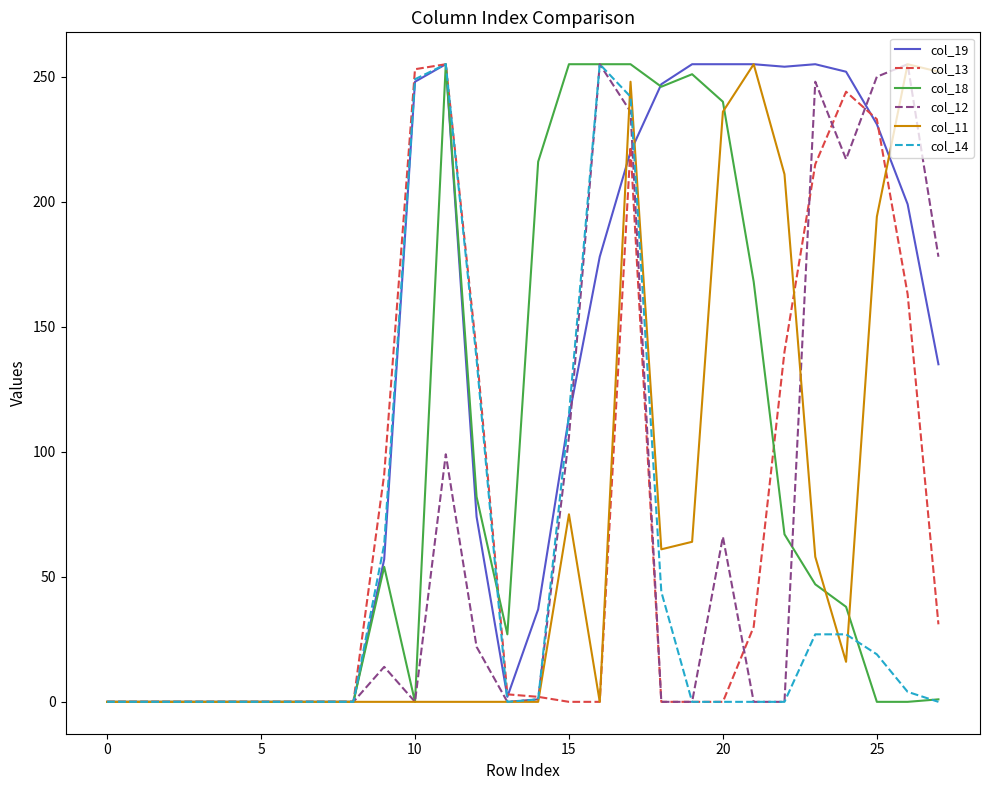

Which series has the largest total across all categories?

col_19